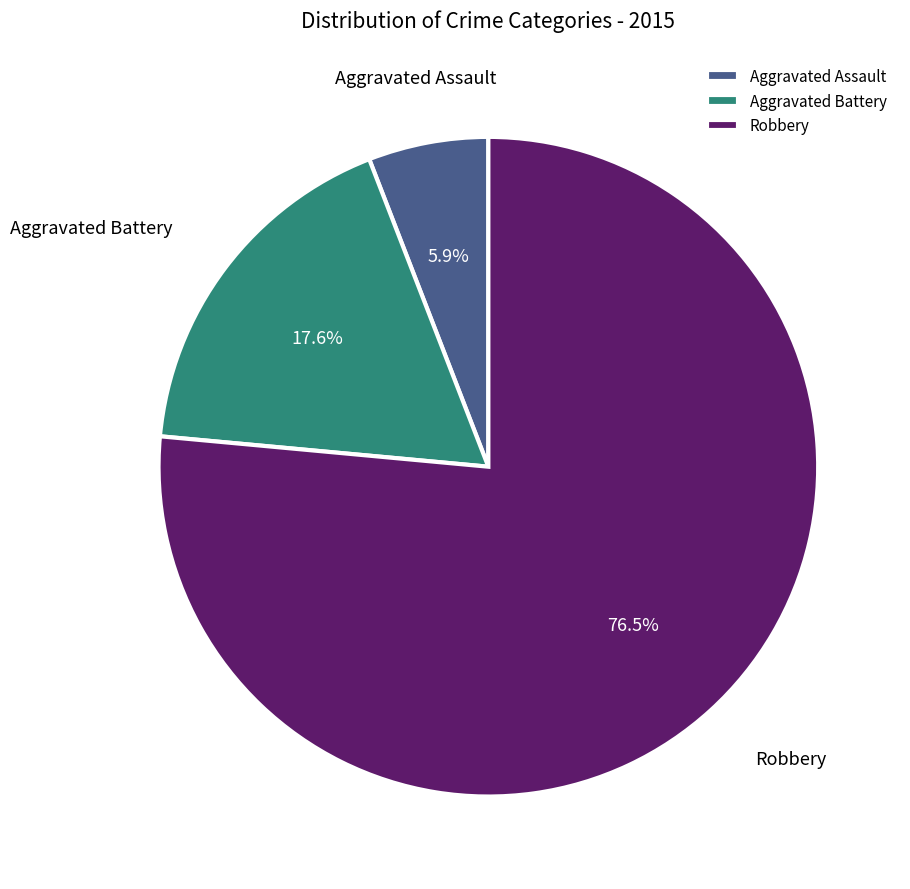

Between Aggravated Assault and Robbery, which is larger?

Robbery